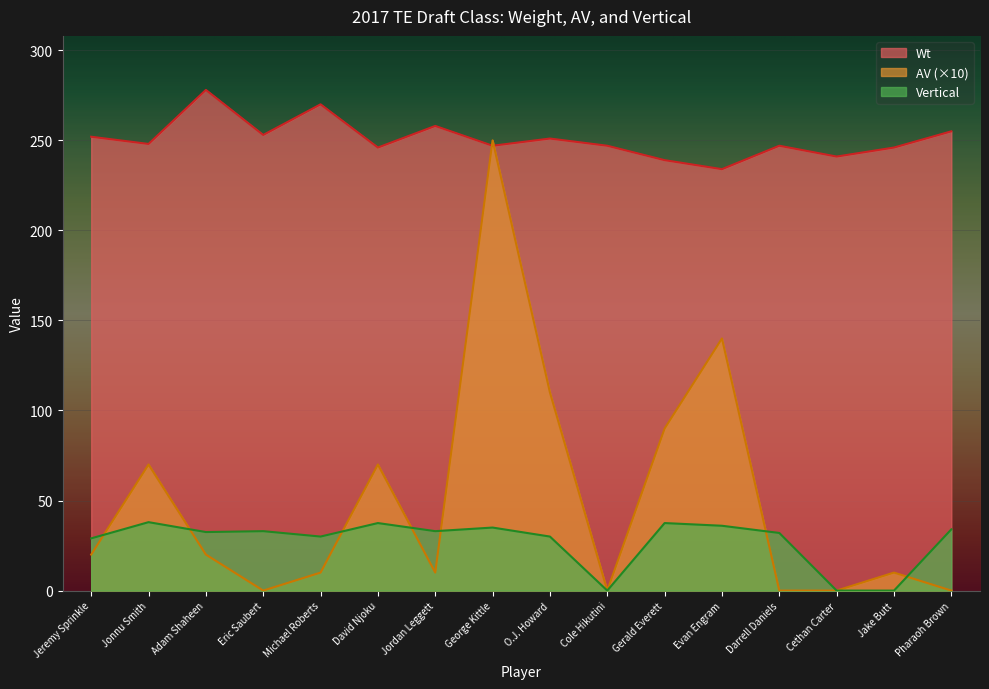

What position from the left is Cole Hikutini?

10